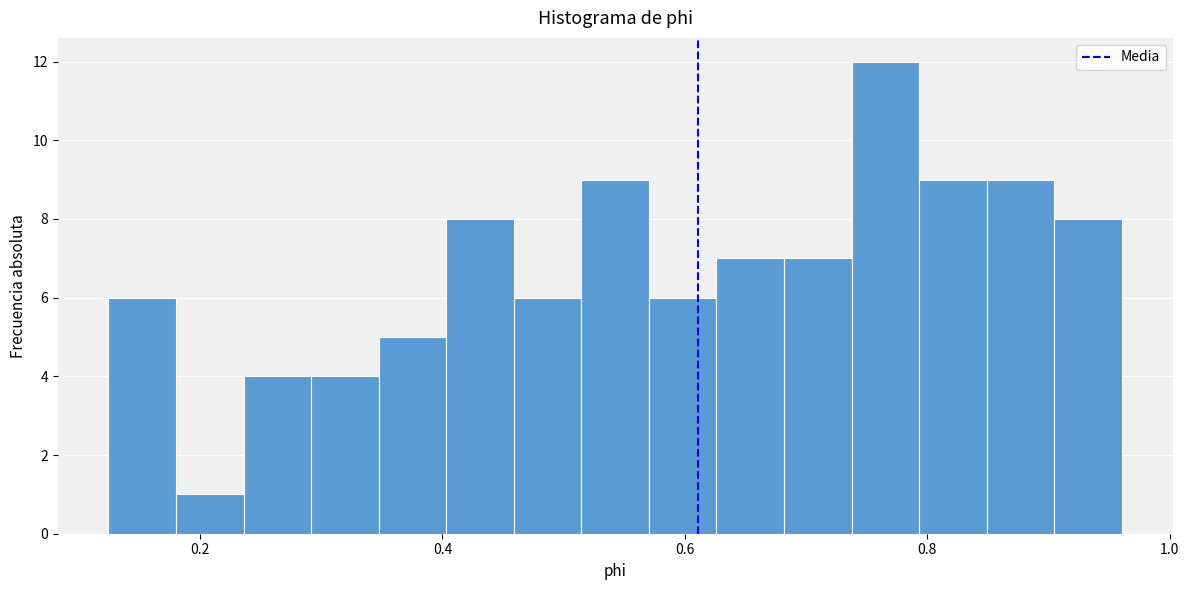

Read against the x-axis, roughly where is the centre of the tallest bar?

0.76